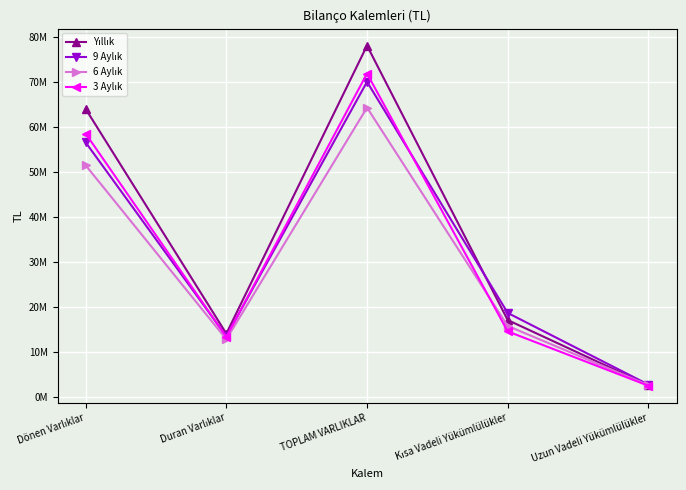

In 3 Aylık, how many points are lower than both neighbors (excluding endpoints)?

1